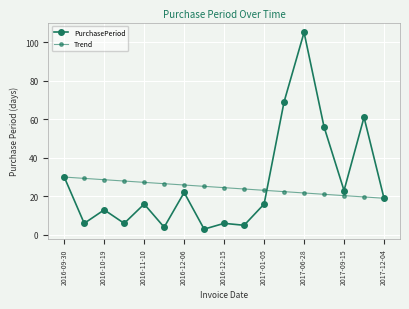

At how many categories does at least one series exceed 40?

4